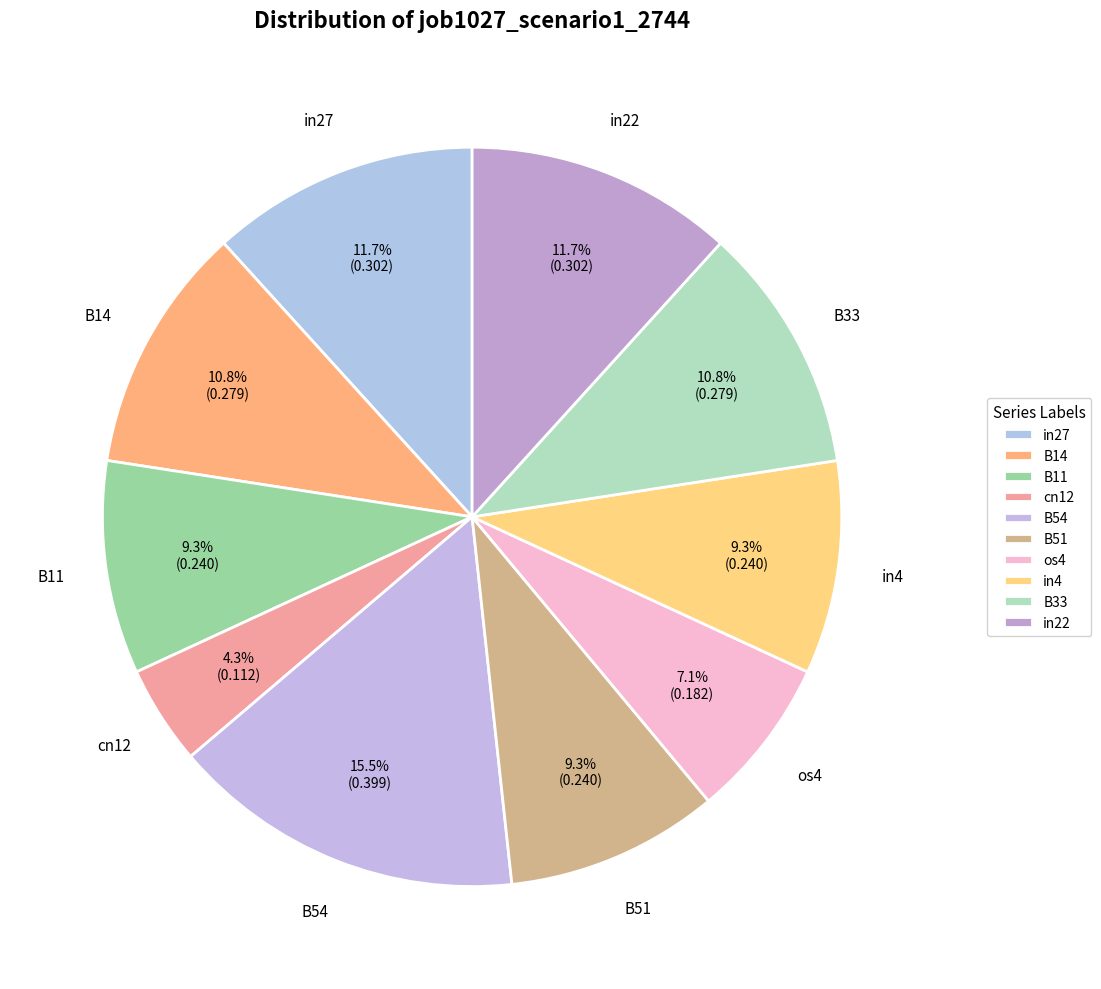

How many slices are in this pie chart?

10